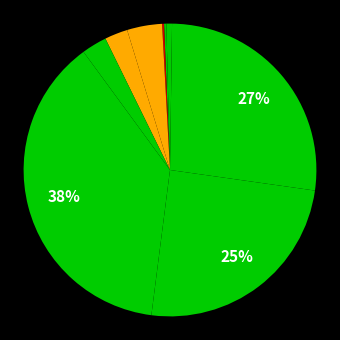

How many slices are in this pie chart?

10